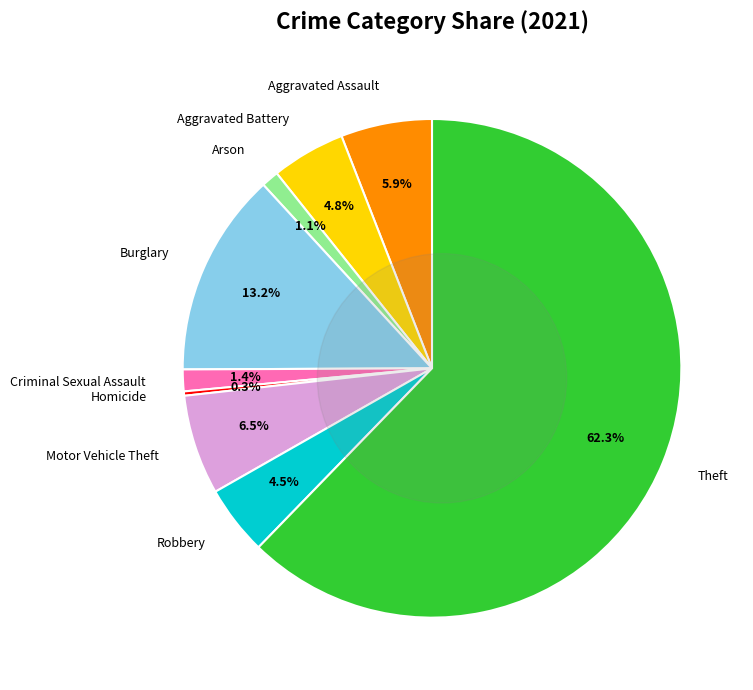

Is it true that Burglary is 28% of the pie?

False